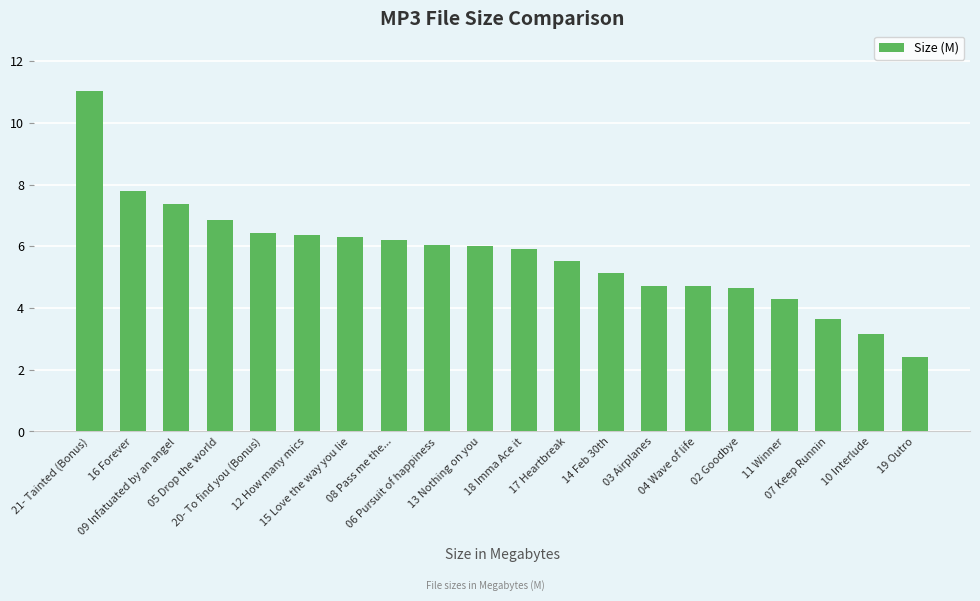

How many values are below 6?

10